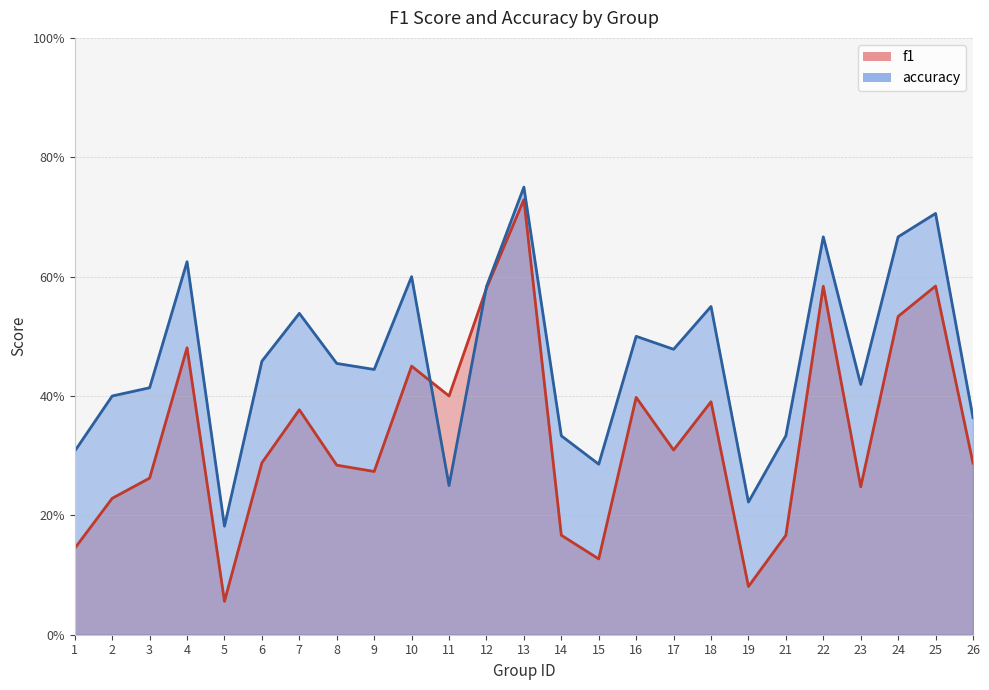

Reading right to left, extract all data points from this chart.

f1: 0.3	0.6	0.5	0.2	0.6	0.2	0.1	0.4	0.3	0.4	0.1	0.2	0.7	0.6	0.4	0.5	0.3	0.3	0.4	0.3	0.1	0.5	0.3	0.2	0.1
accuracy: 0.4	0.7	0.7	0.4	0.7	0.3	0.2	0.6	0.5	0.5	0.3	0.3	0.8	0.6	0.2	0.6	0.4	0.5	0.5	0.5	0.2	0.6	0.4	0.4	0.3